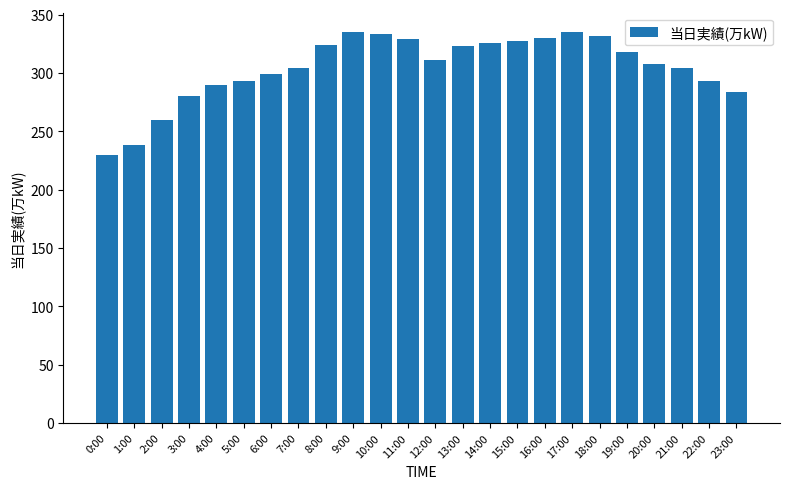

At which category does the chart reach its minimum across all series?

0:00